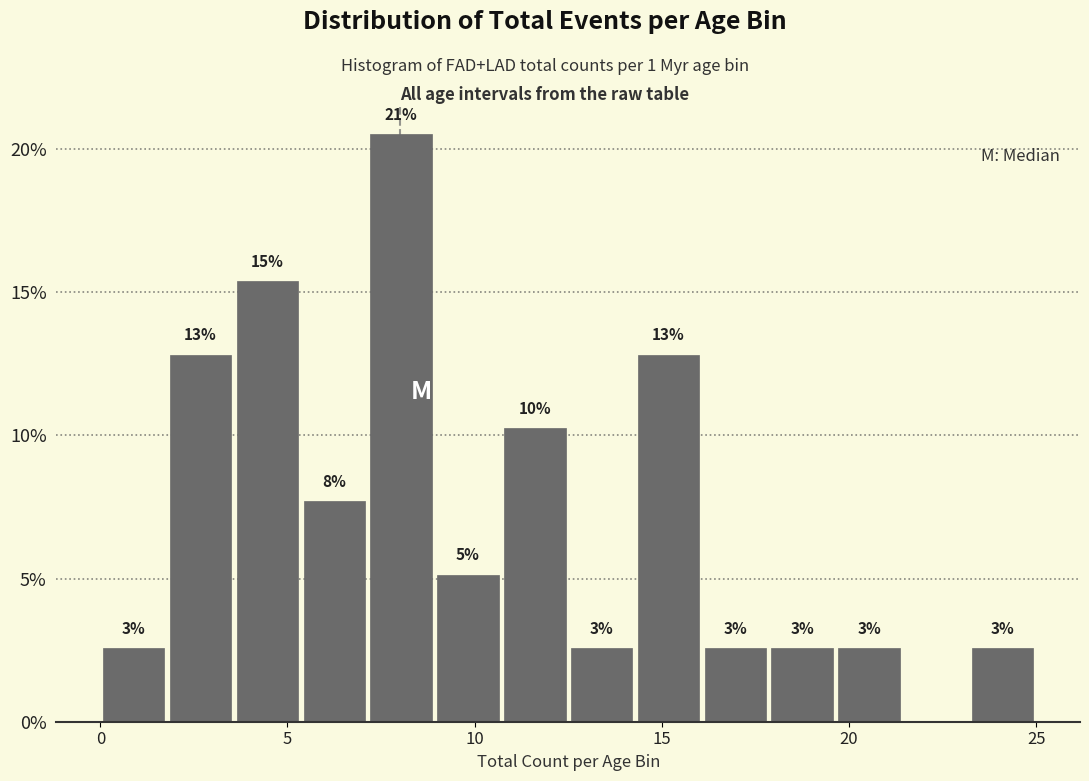

Read against the x-axis, roughly where is the centre of the tallest bar?

8.0